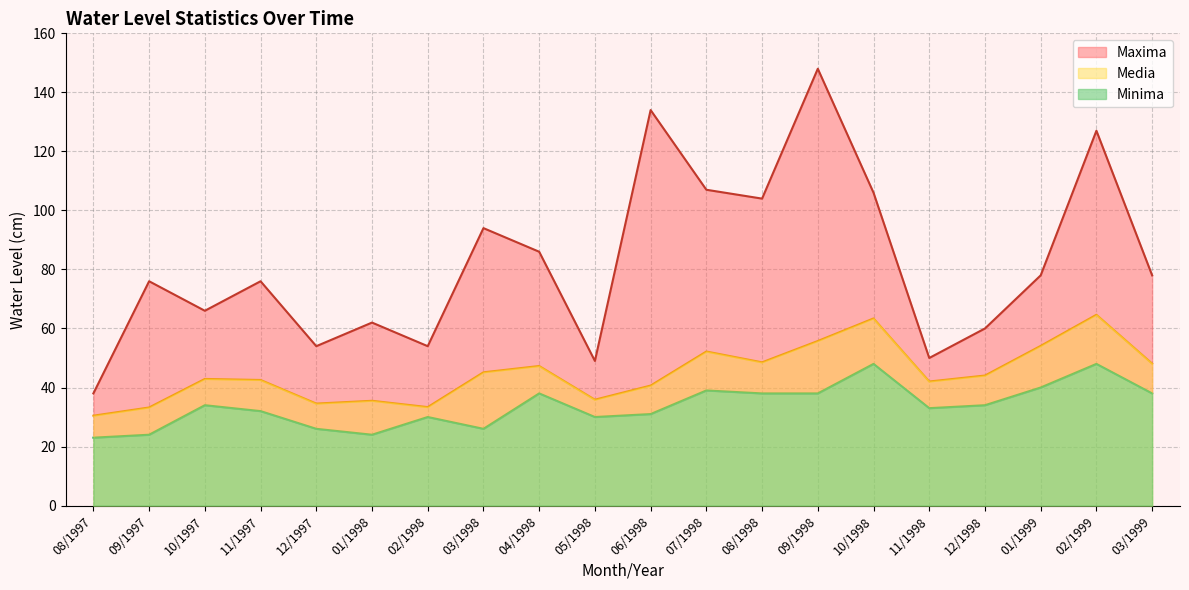

How many lines are shown in the chart?

3